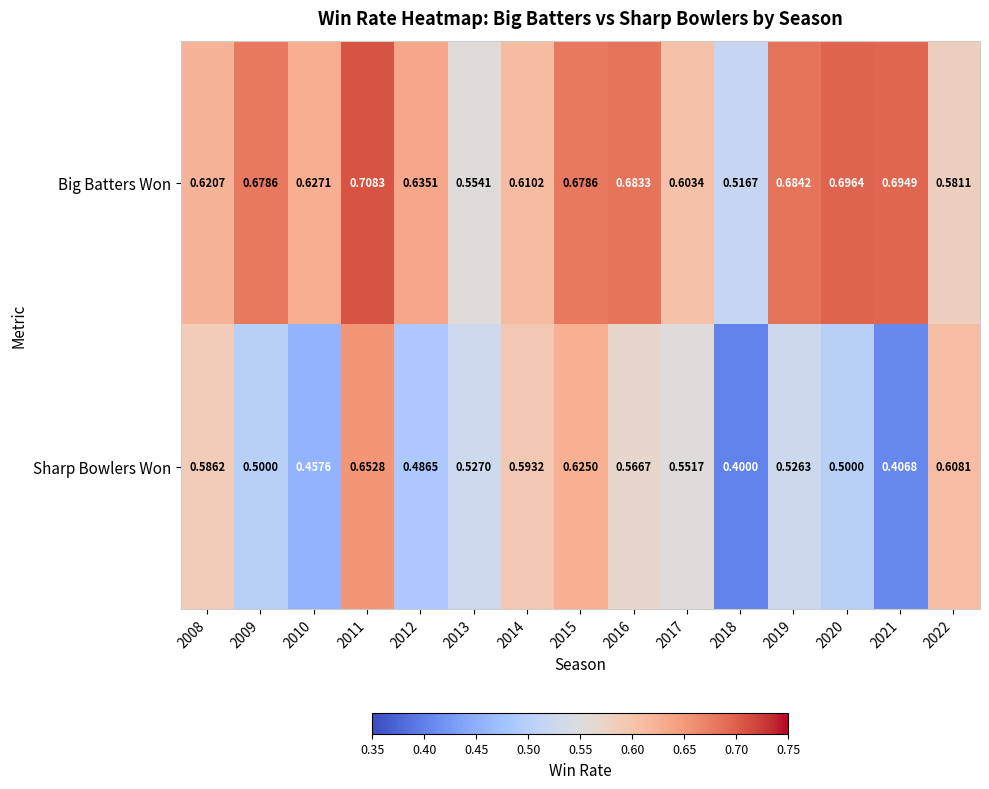

How many data points does each series have?

15